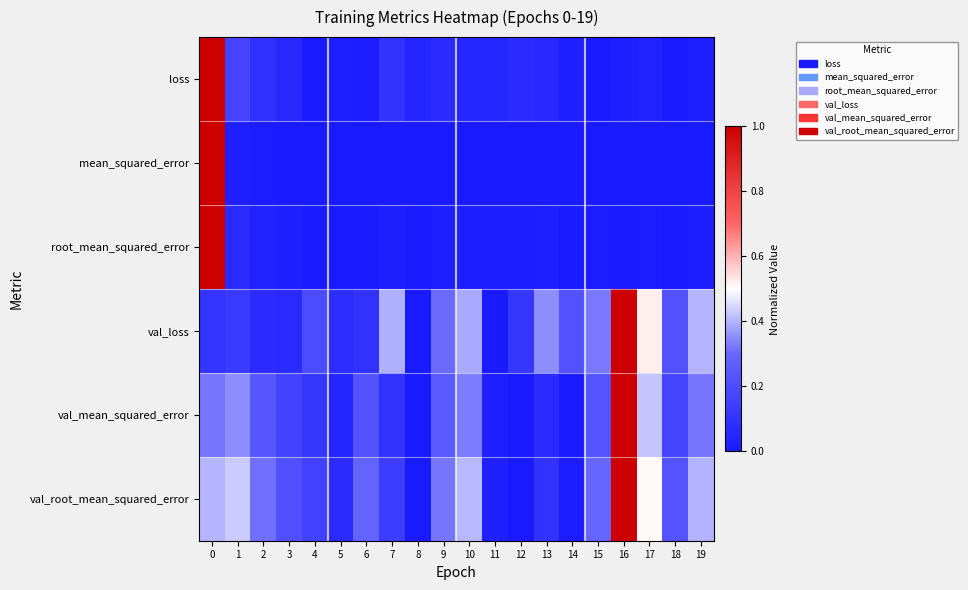

Between 14 and 17, which is larger?

17